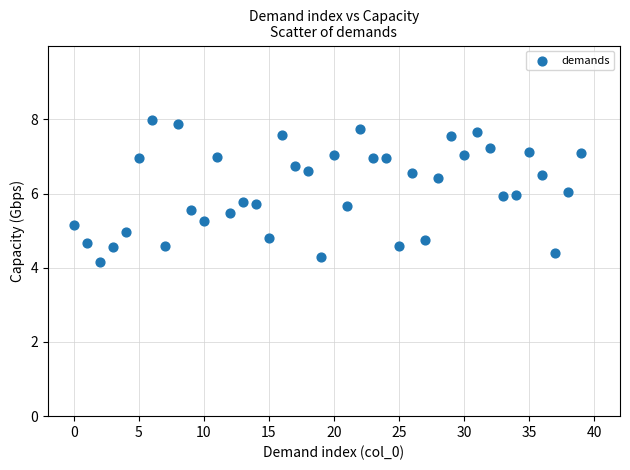

Count the number of points in this scatter plot.

40